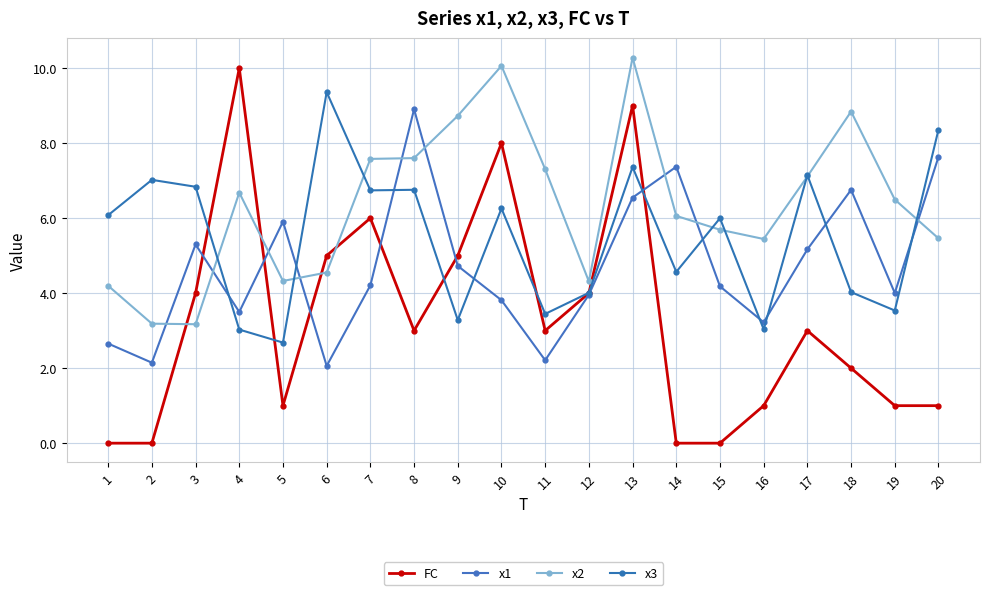

What is the average value of the x2 series?

6.4